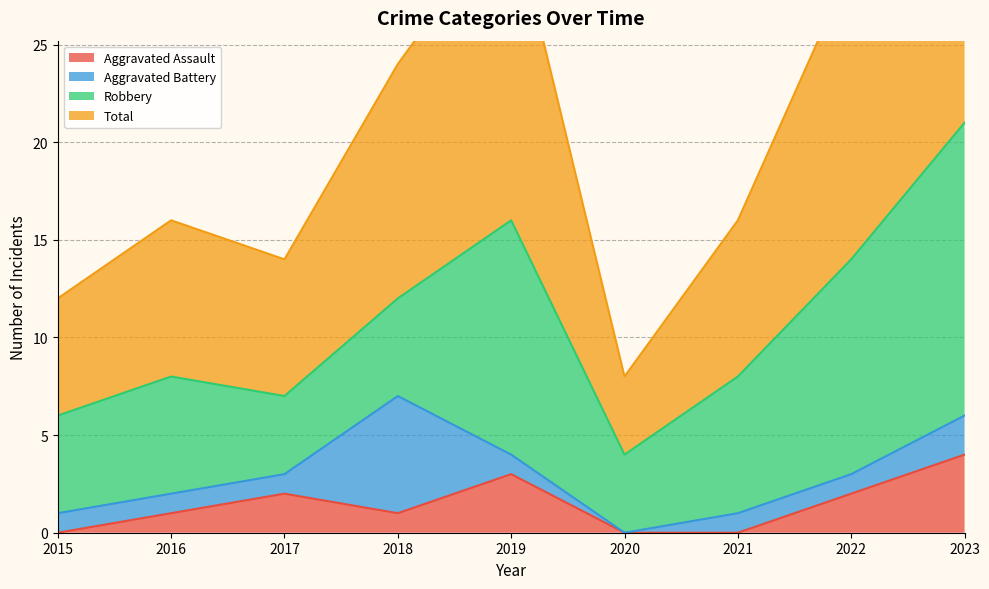

True or false: Total and Aggravated Assault intersect in this chart.

False